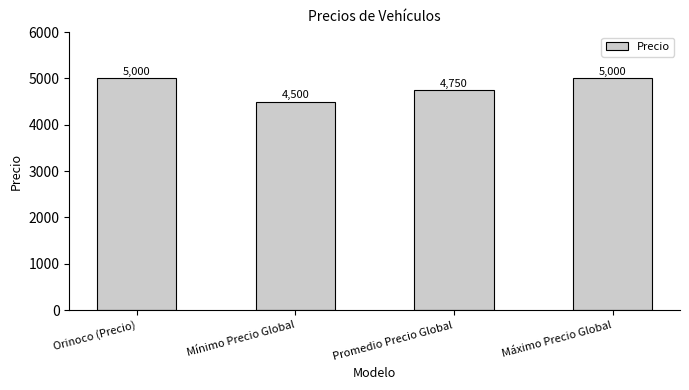

What is the change in value from Promedio Precio Global to Máximo Precio Global?

+250